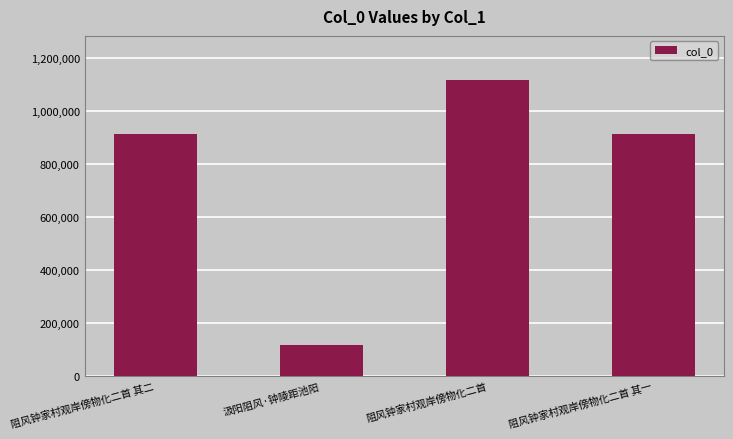

What is the value of the 2nd bar from the left?

117598